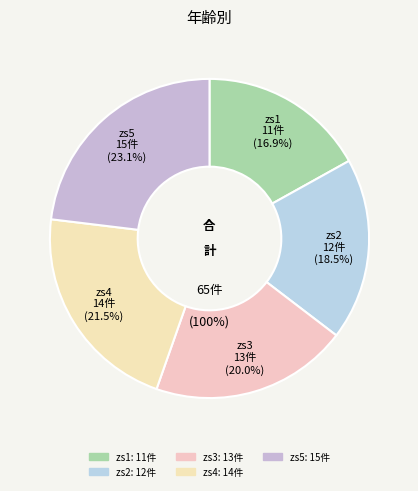

Does any single category account for the majority?

No